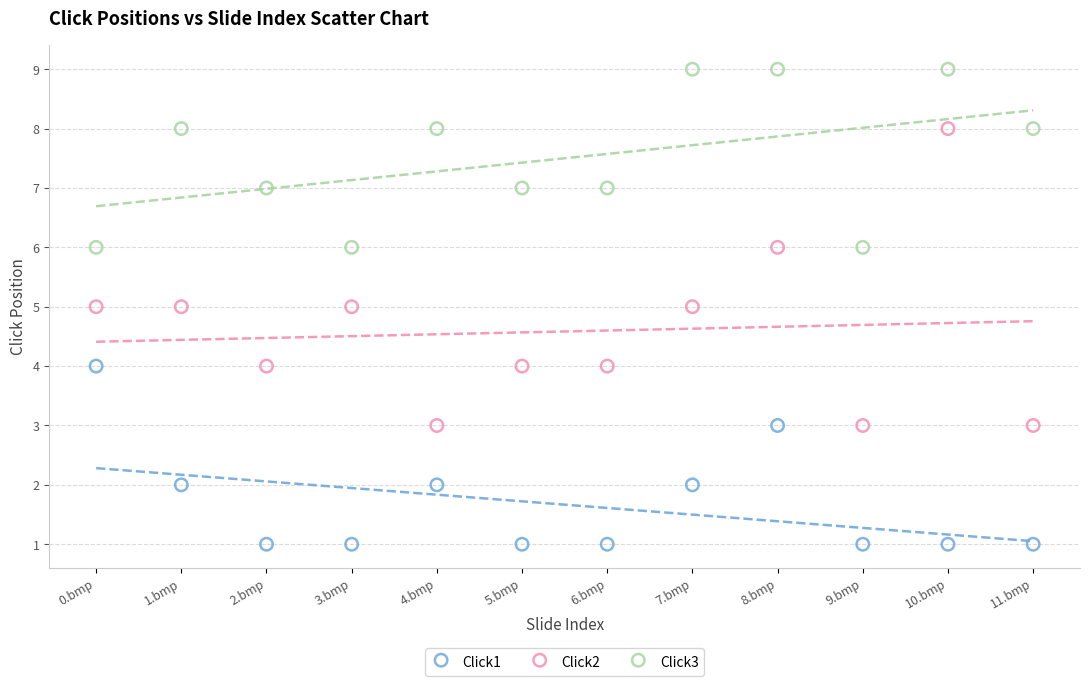

Which series reaches the maximum Y coordinate?

Click3